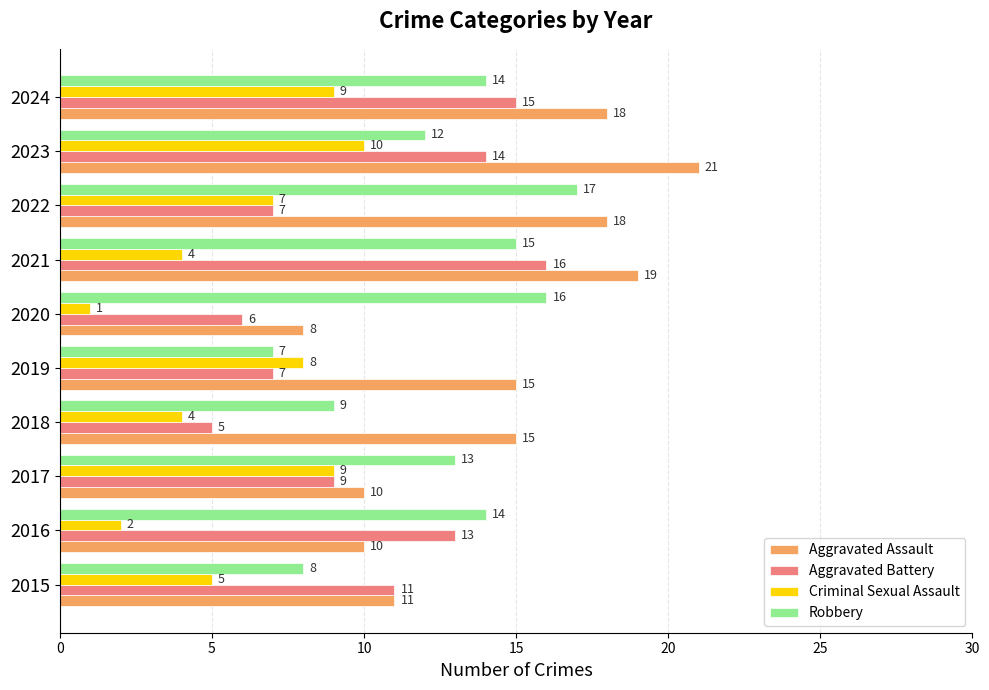

Rank the series by their average value, from lowest to highest.

Criminal Sexual Assault, Aggravated Battery, Robbery, Aggravated Assault